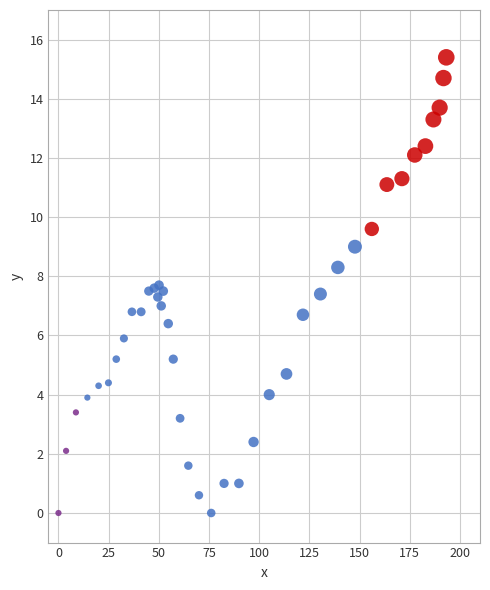

What is the range of X values (max minus min)?

193.2